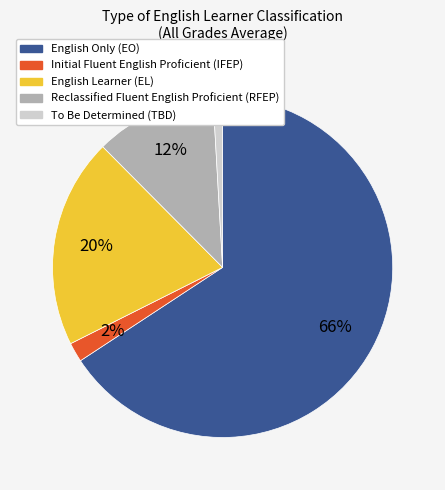

To the nearest percent, what is the difference between the largest and smallest slice percentages?

65%